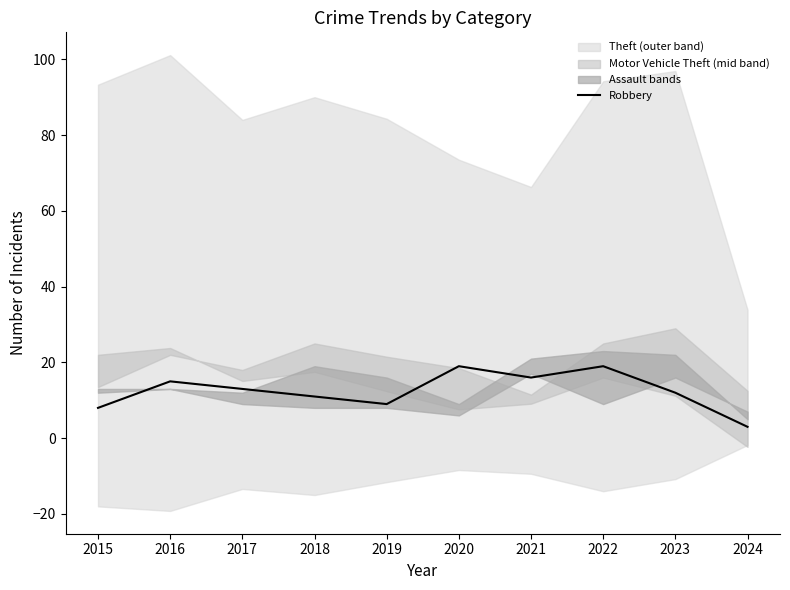

At which label is the value closest to 11?

2018